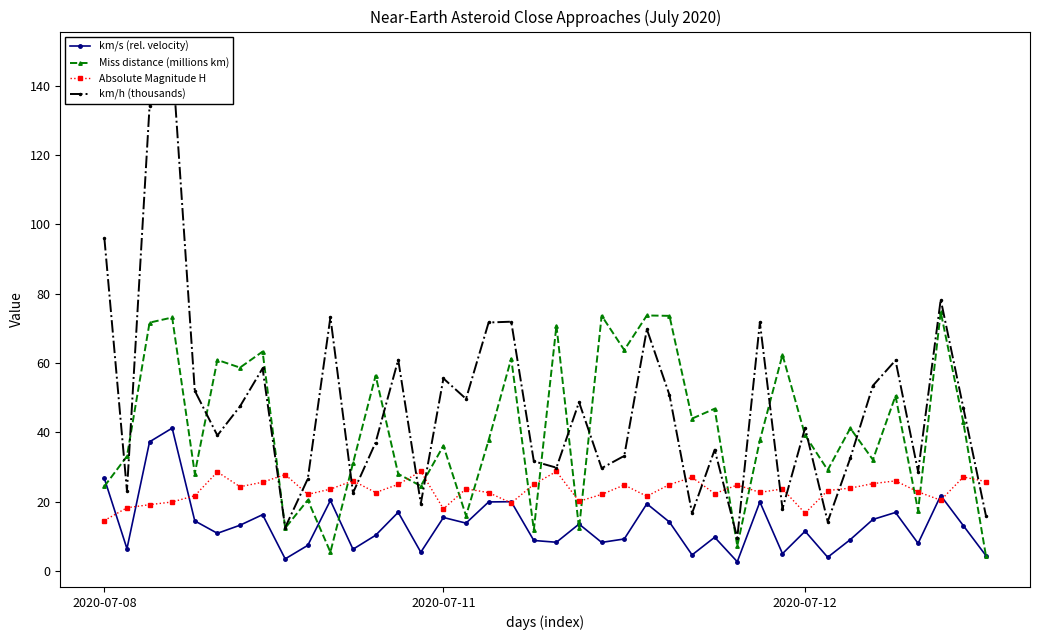

What is the difference between the maximum and minimum values in the Absolute Magnitude H series?

14.2